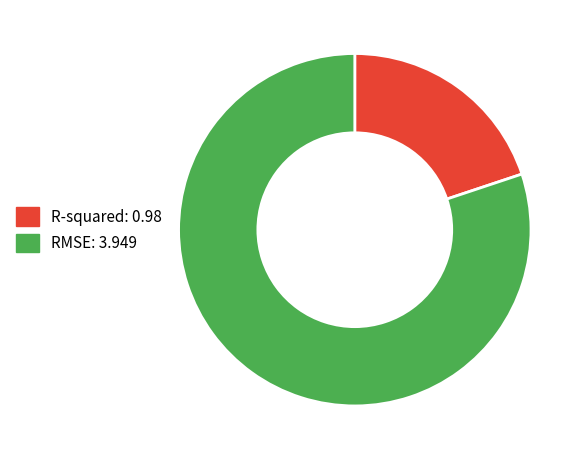

Between R-squared: 0.98 and RMSE: 3.949, which is larger?

RMSE: 3.949